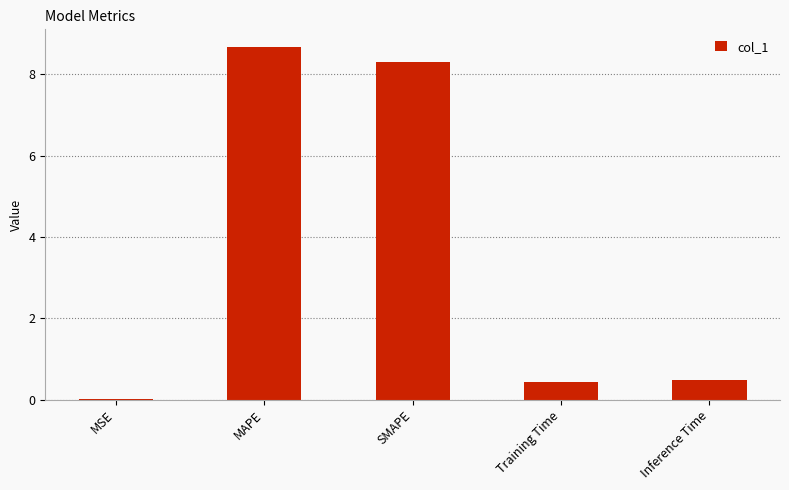

What is the sum of all values?

17.9